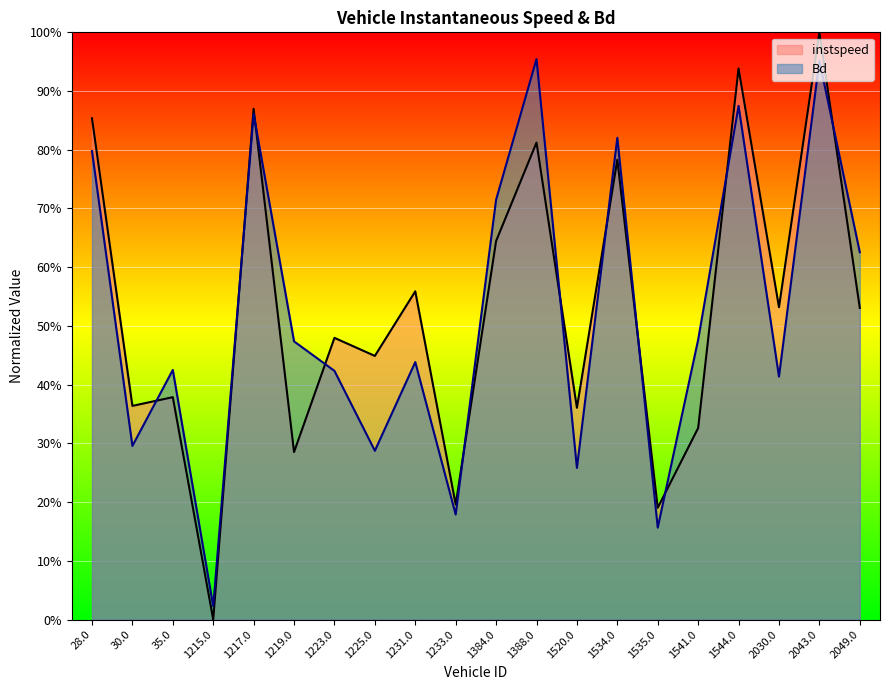

Which series has the largest total across all categories?

instspeed